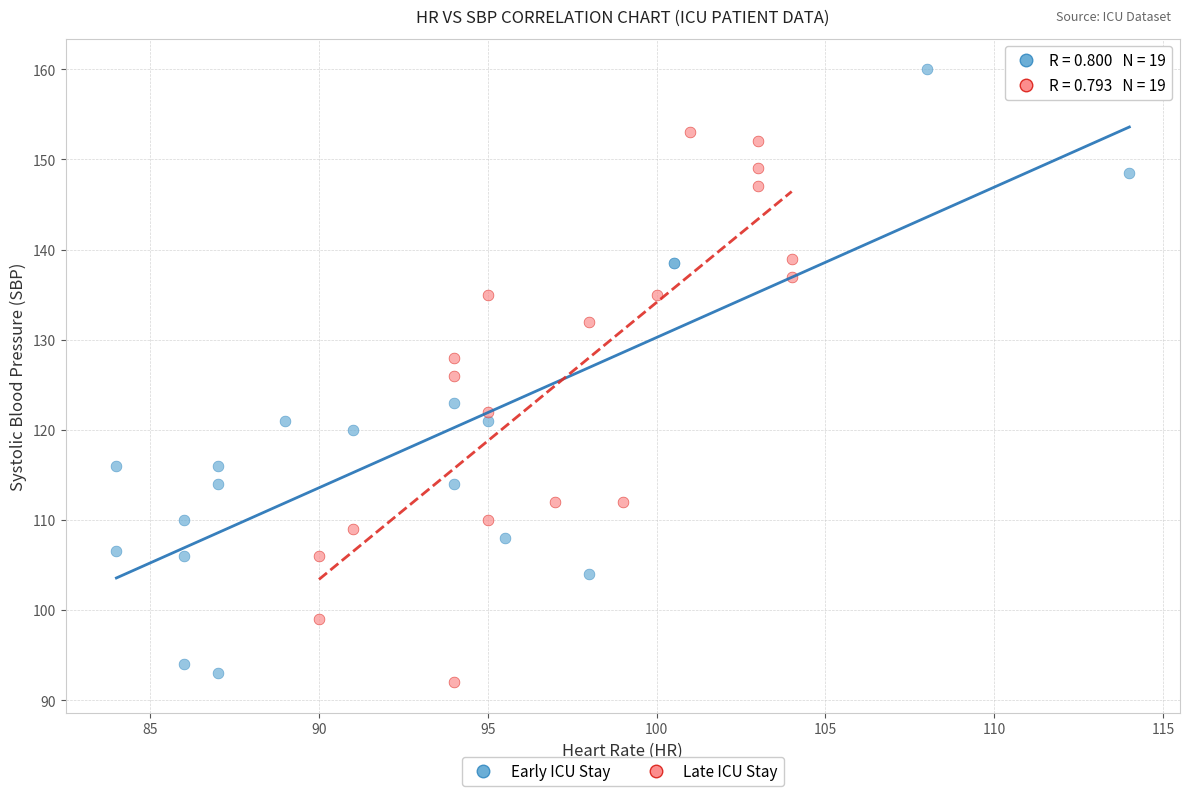

Which series contains the highest Y value?

Early ICU Stay